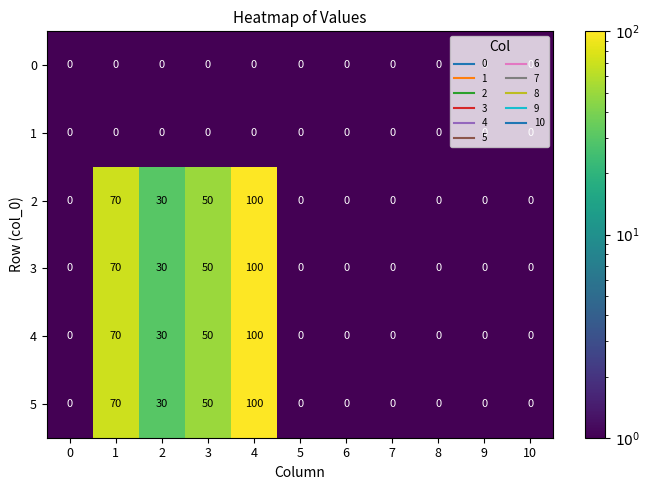

At which label is 5 closest to 50?

3